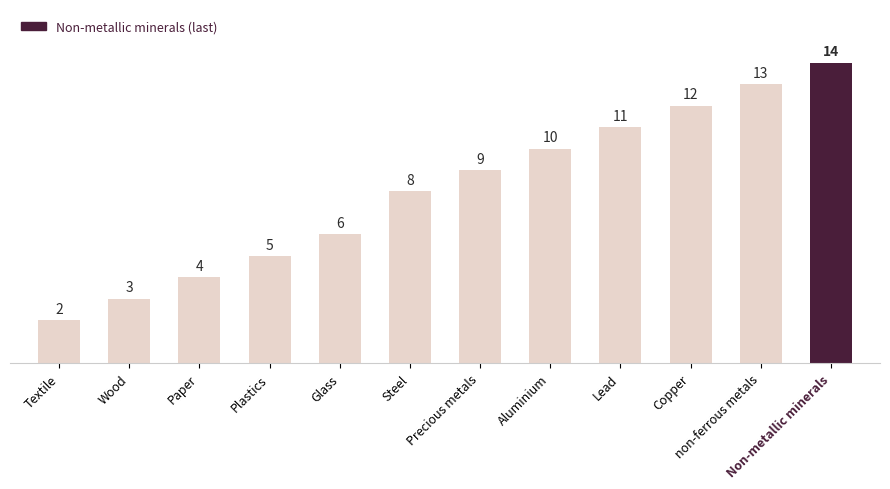

Count the number of data series in this chart.

1